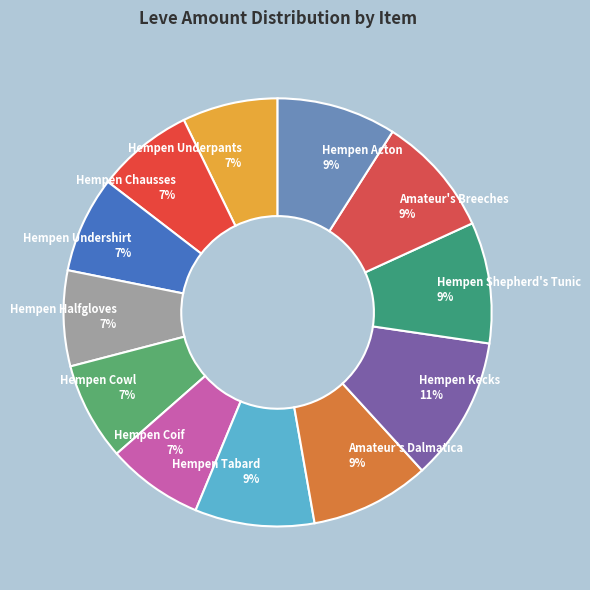

To the nearest percent, what is the difference between the Hempen Undershirt and Amateur's Dalmatica slice percentages?

2%